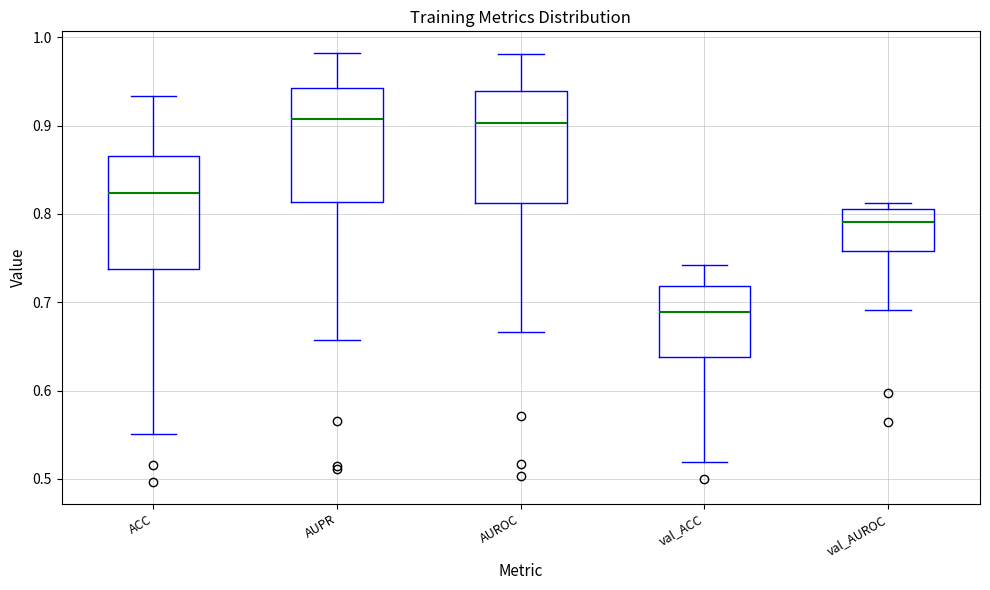

Reading left to right, transcribe this box plot: for each box, give where its median line is, the range the box spans, and where its two whiskers end, as read against the y-axis. The values are not printed on the chart, so give them approximately, as read against the axis.

ACC: median 0.82, box 0.74 to 0.87, whiskers 0.55 to 0.93
AUPR: median 0.91, box 0.81 to 0.94, whiskers 0.66 to 0.98
AUROC: median 0.90, box 0.81 to 0.94, whiskers 0.67 to 0.98
val_ACC: median 0.69, box 0.64 to 0.72, whiskers 0.52 to 0.74
val_AUROC: median 0.79, box 0.76 to 0.81, whiskers 0.69 to 0.81 (just above the box's upper edge)